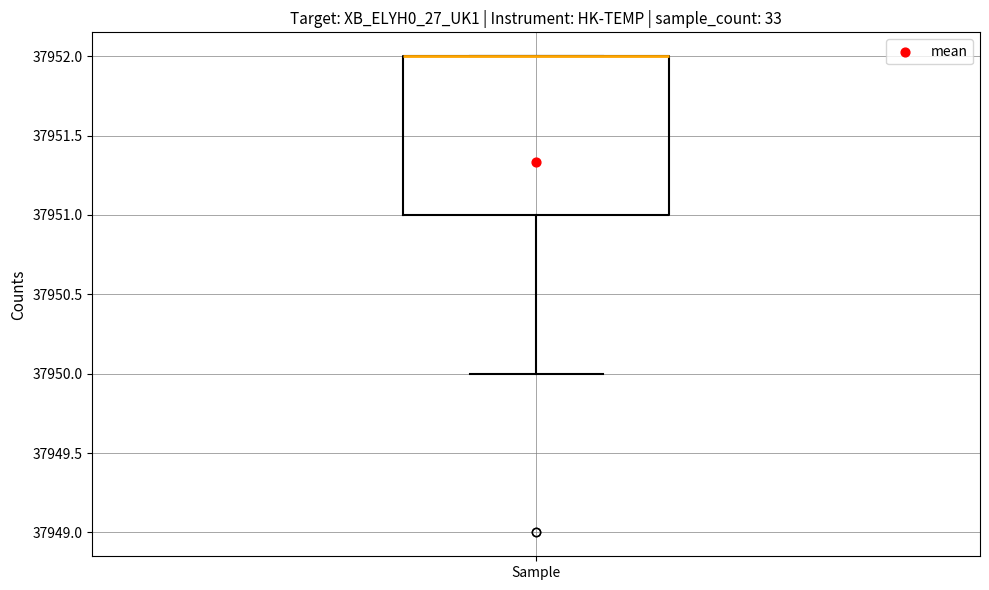

Transcribe this box plot: give where the median line is, the range the box spans, and where the two whiskers end, as read against the y-axis. The values are not printed on the chart, so give them approximately, as read against the axis.

median 37952 (drawn on the box's upper edge), box 37951 to 37952, whiskers 37950 to 37952